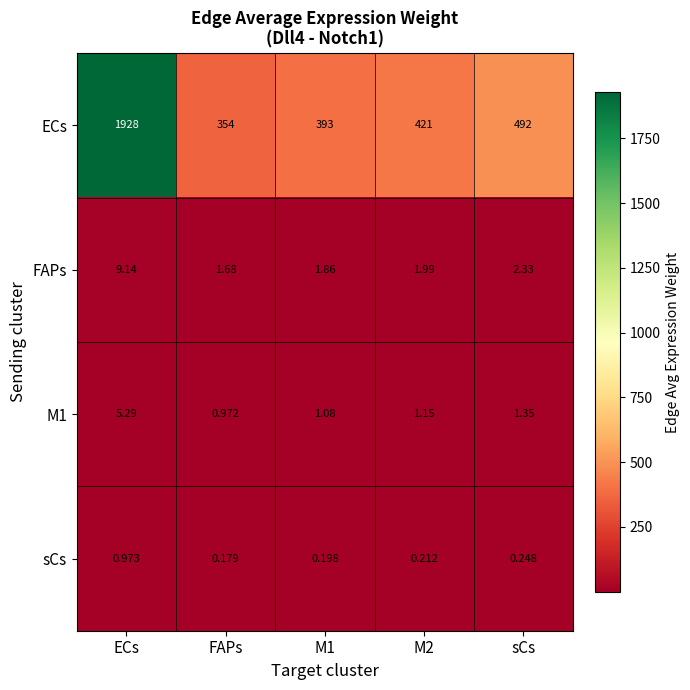

How many distinct data groups are displayed?

4